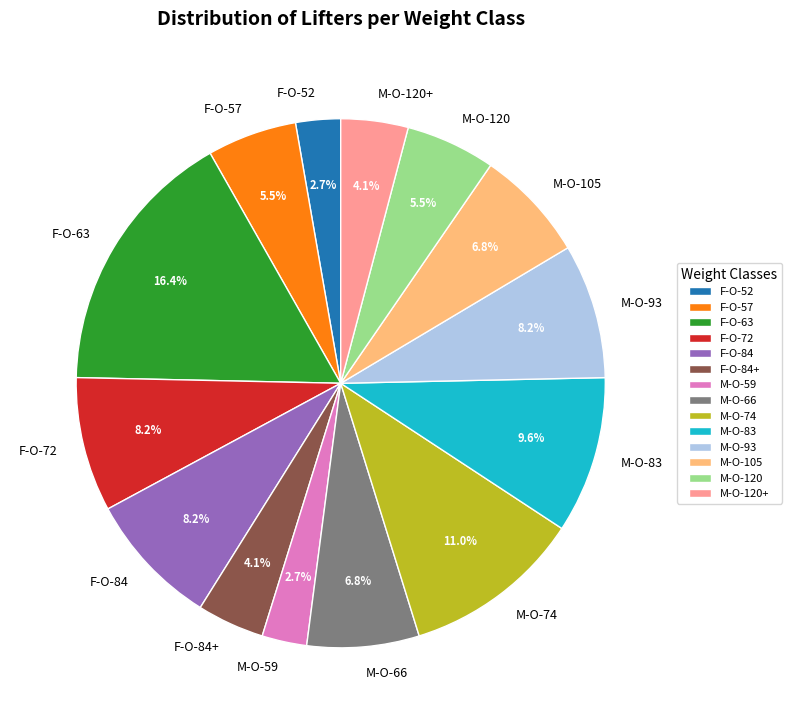

Which category has the biggest portion of the pie?

F-O-63